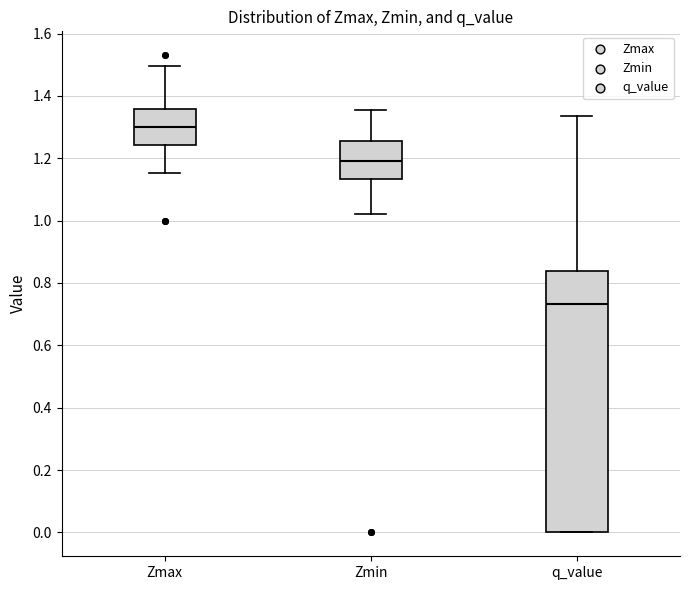

Reading left to right, transcribe this box plot: for each box, give where its median line is, the range the box spans, and where its two whiskers end, as read against the y-axis. The values are not printed on the chart, so give them approximately, as read against the axis.

Zmax: median 1.30, box 1.24 to 1.36, whiskers 1.16 to 1.50
Zmin: median 1.20, box 1.14 to 1.26, whiskers 1.02 to 1.36
q_value: median 0.74, box 0.00 to 0.84, whiskers 0.00 to 1.34